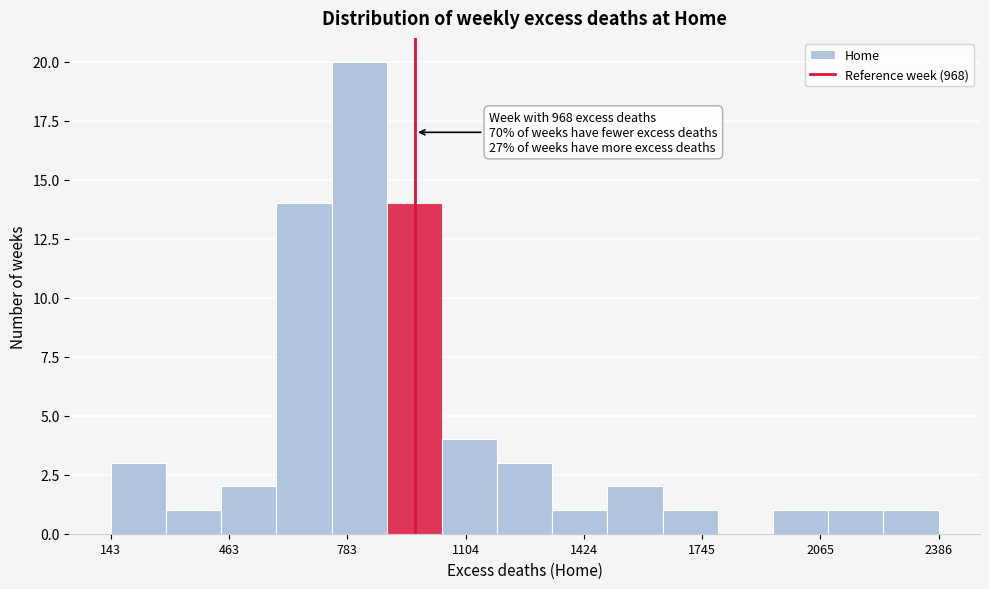

Read against the x-axis, roughly where is the centre of the tallest bar?

800